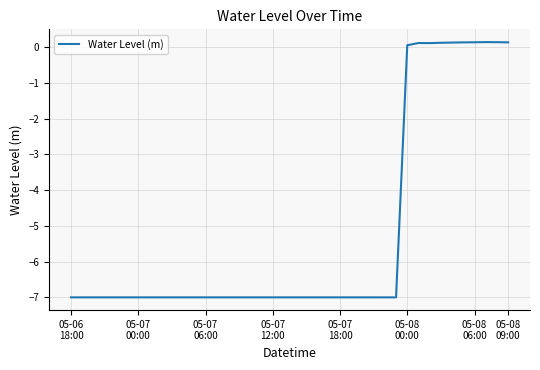

What is the difference between the maximum and minimum values?

7.1